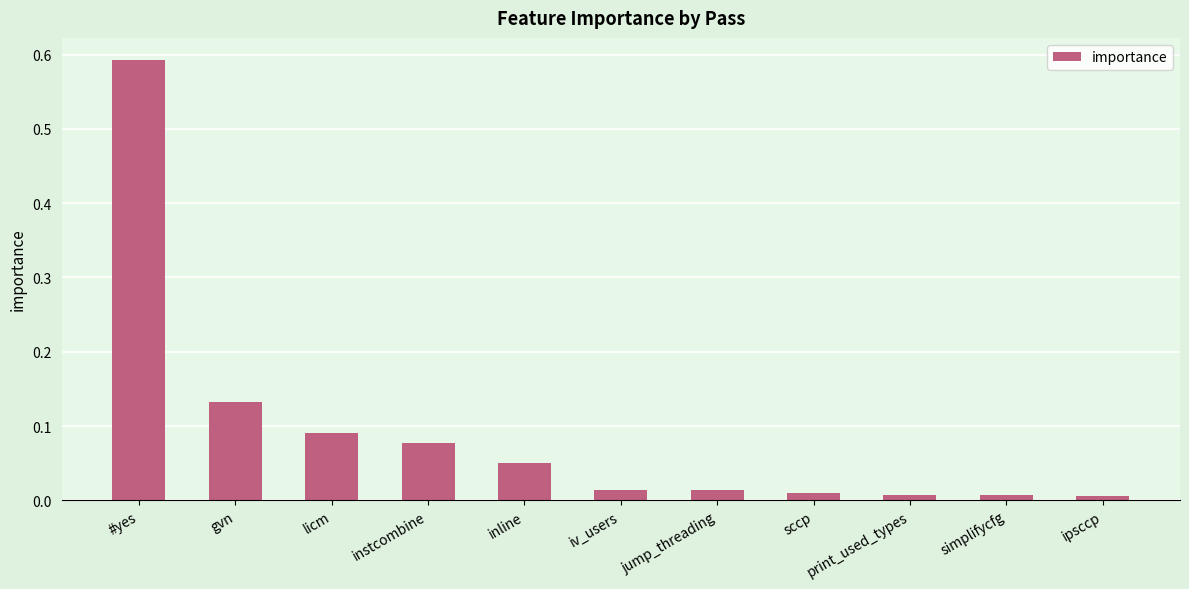

Between licm and iv_users, which is larger?

licm